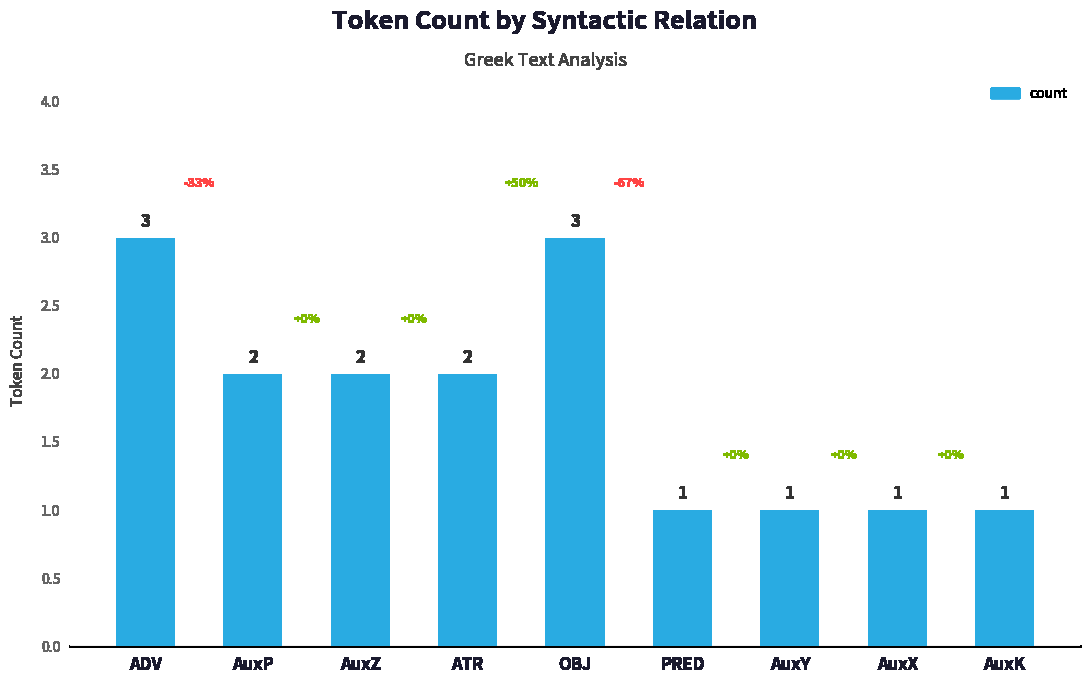

Where does the data first go above 2?

ADV